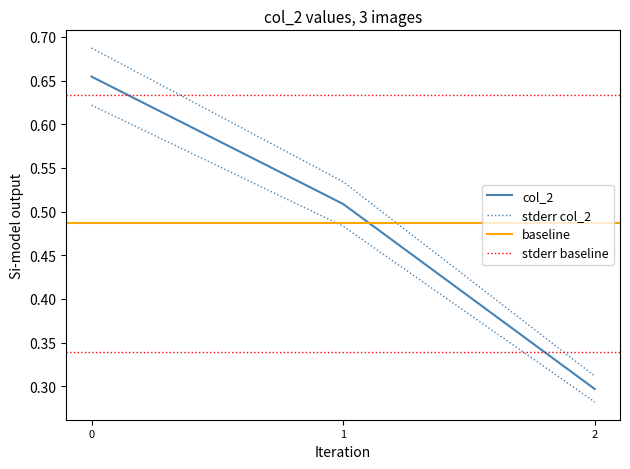

How many values are between 0 and 1?

3